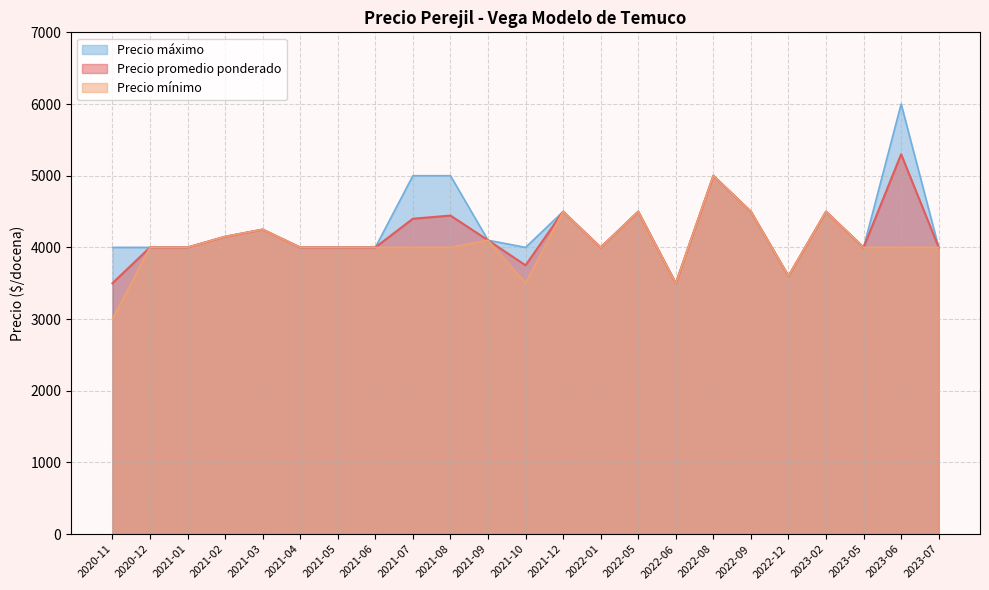

What value does the Precio mínimo series have at 2022-01?

4000